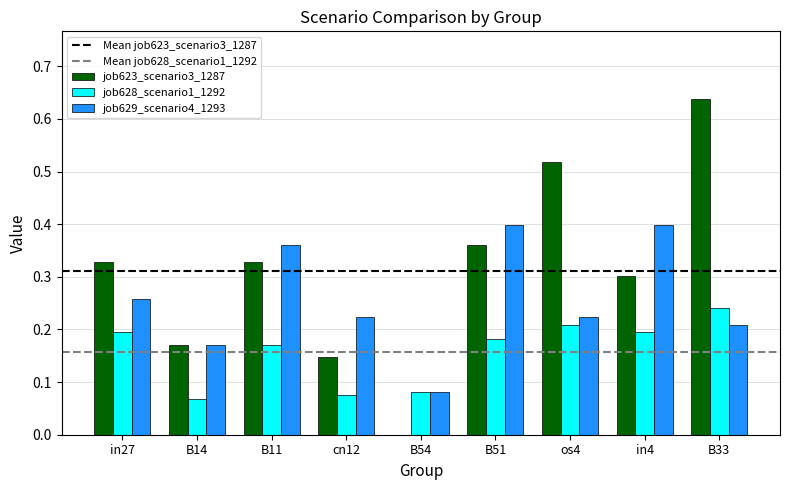

At which category is the sum across all series the highest?

B33